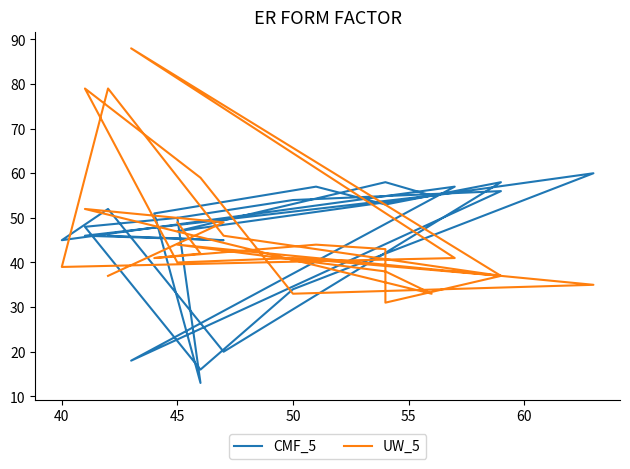

Does the chart have visible grid lines?

No